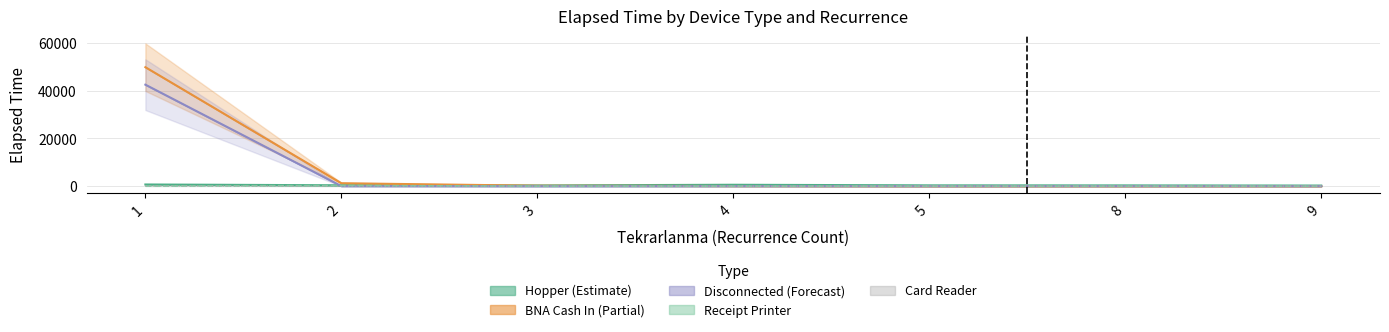

True or false: Card Reader and Disconnected cross at least once.

False